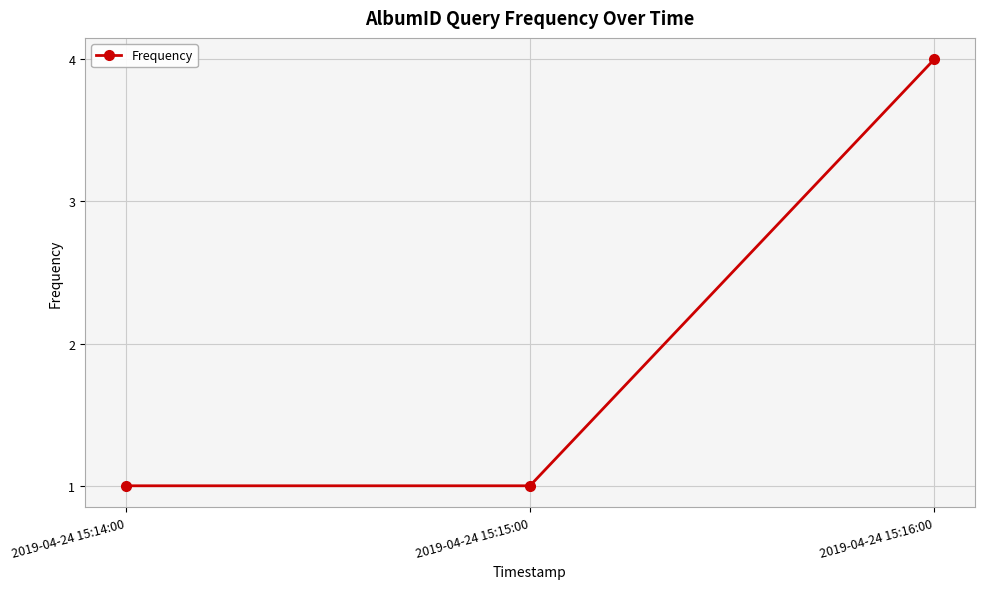

Which category has the highest value across all series?

2019-04-24 15:16:00